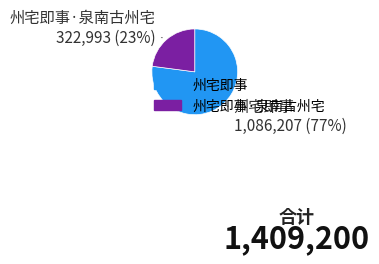

To the nearest percent, what is the difference between the largest and smallest slice percentages?

54%